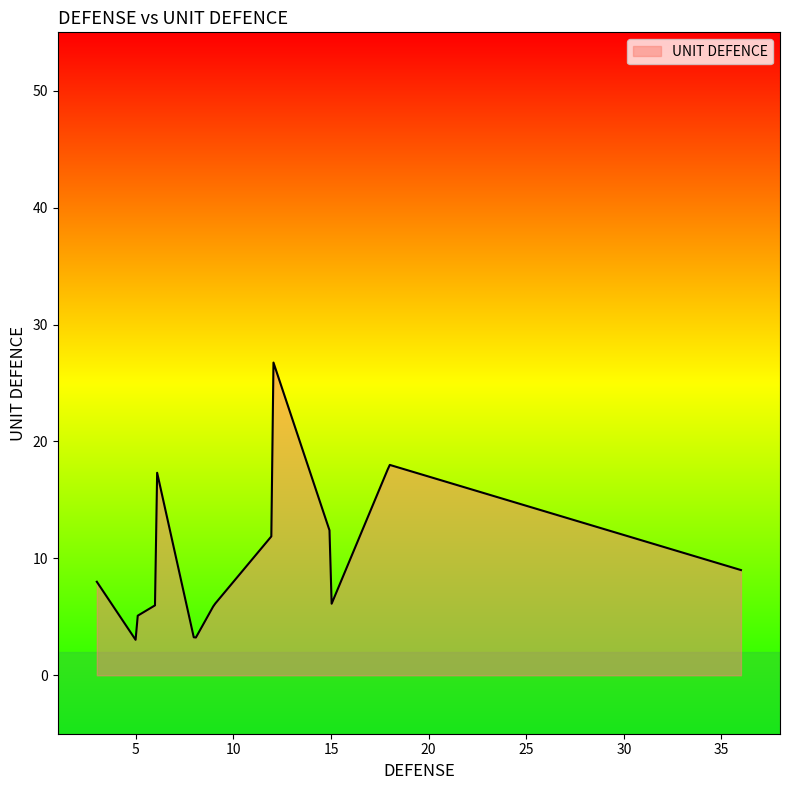

What is the difference between the maximum and minimum values?

23.7